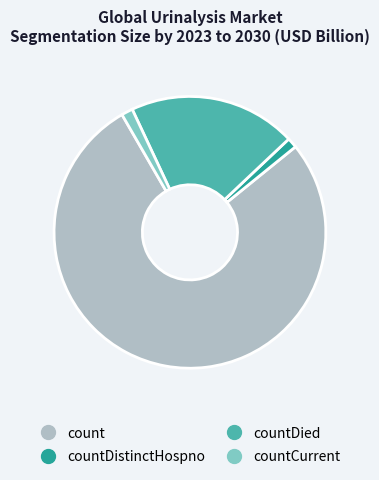

Is there a majority slice in this chart?

Yes